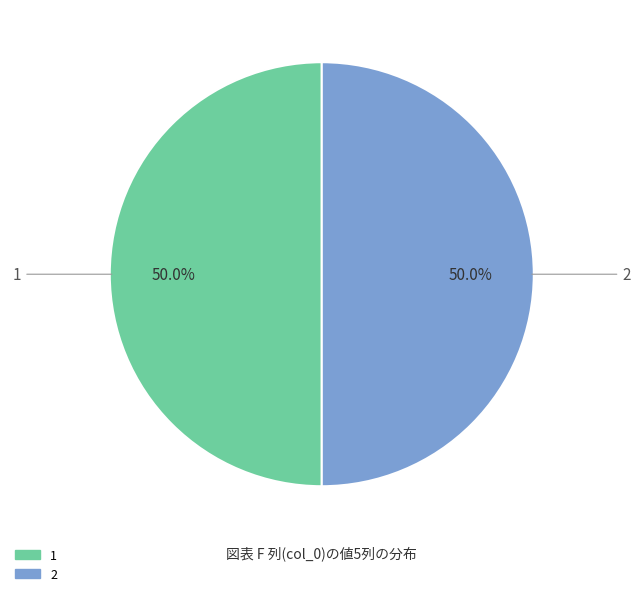

Is there any slice that represents more than half of the pie?

No